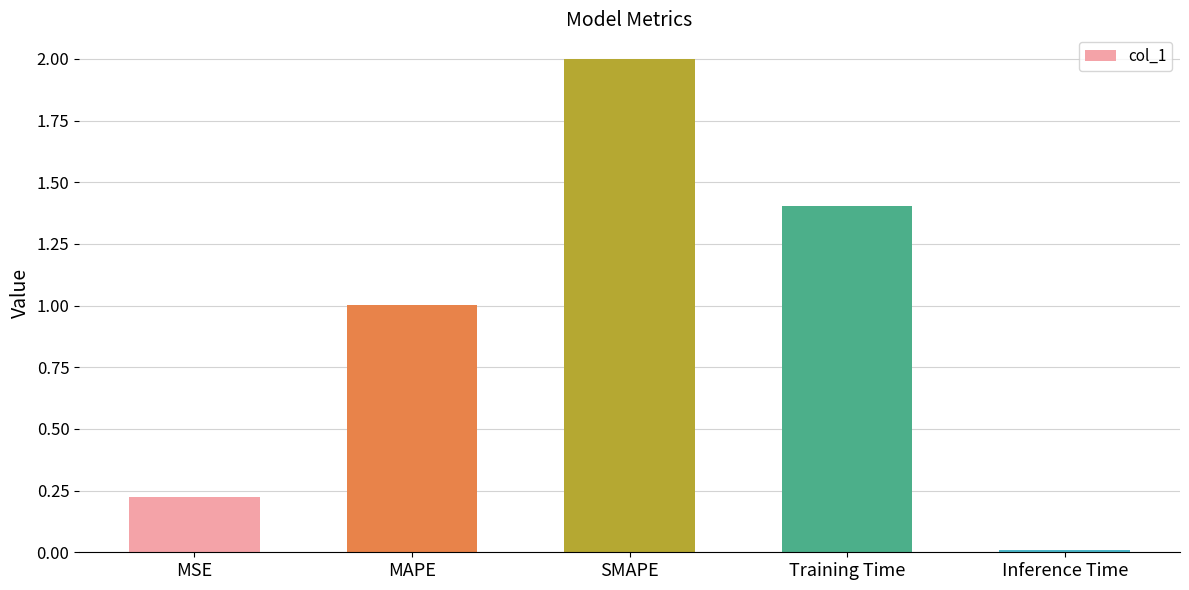

List the labels in order of value, largest first.

SMAPE, Training Time, MAPE, MSE, Inference Time